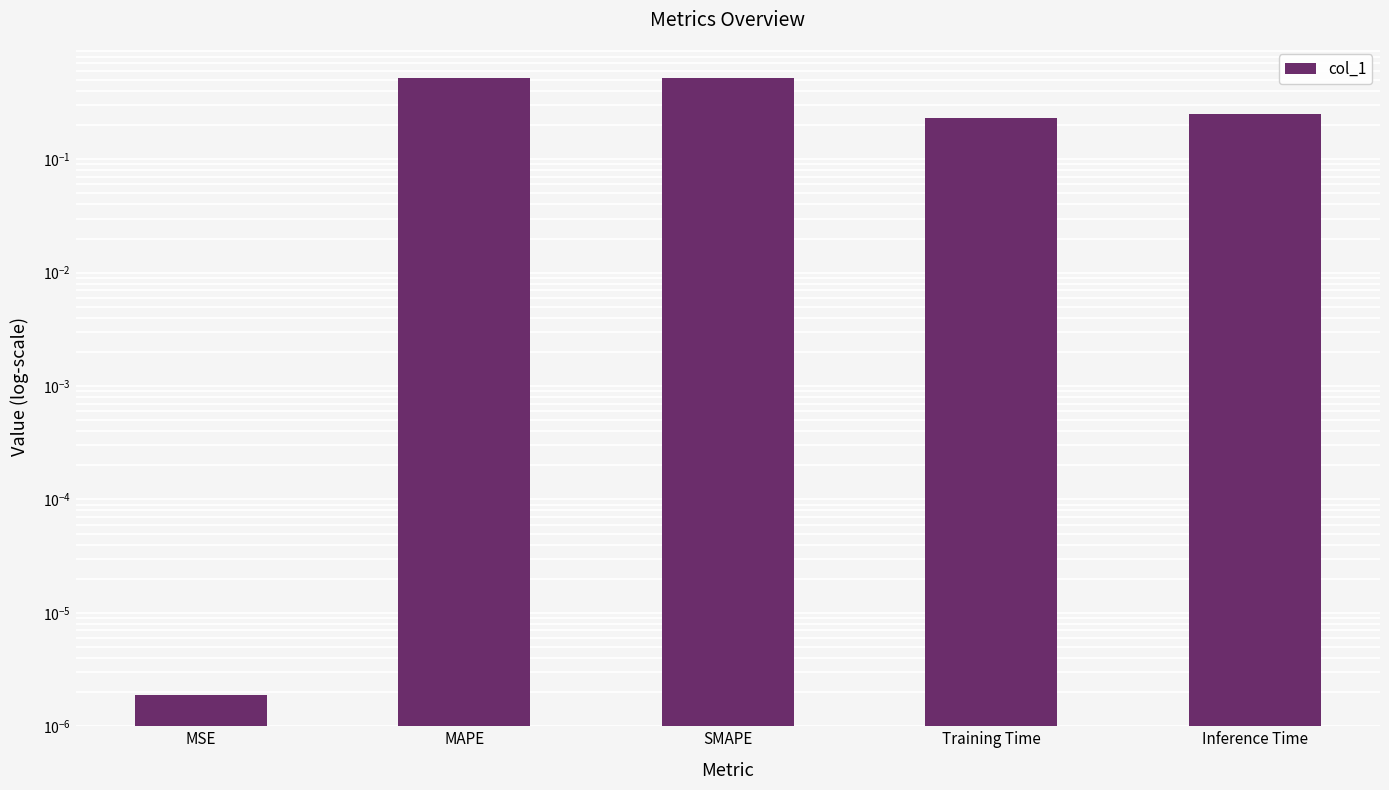

Between SMAPE and Inference Time, which is larger?

SMAPE